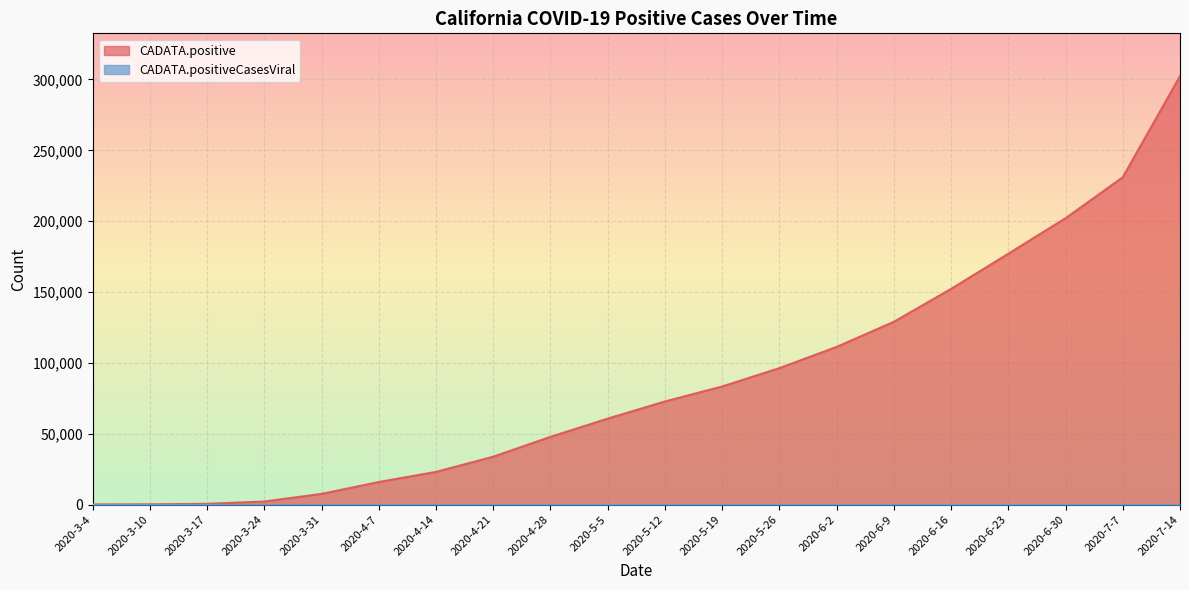

Where does the data first go above 72722?

2020-5-19